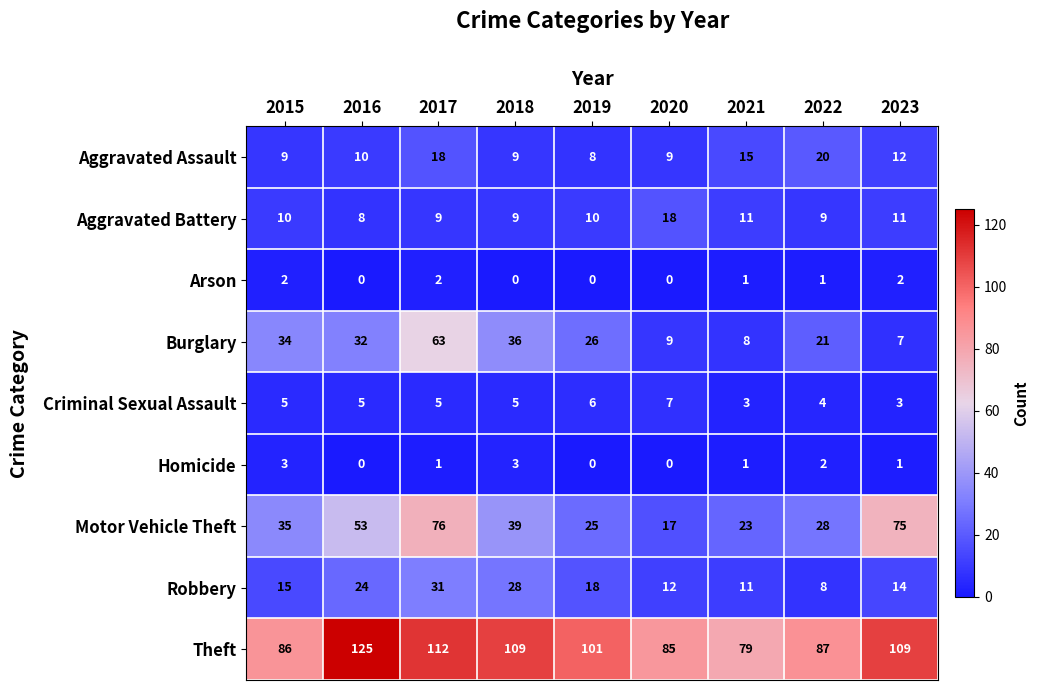

Between 2021 and 2022, which series saw the biggest shift?

Burglary